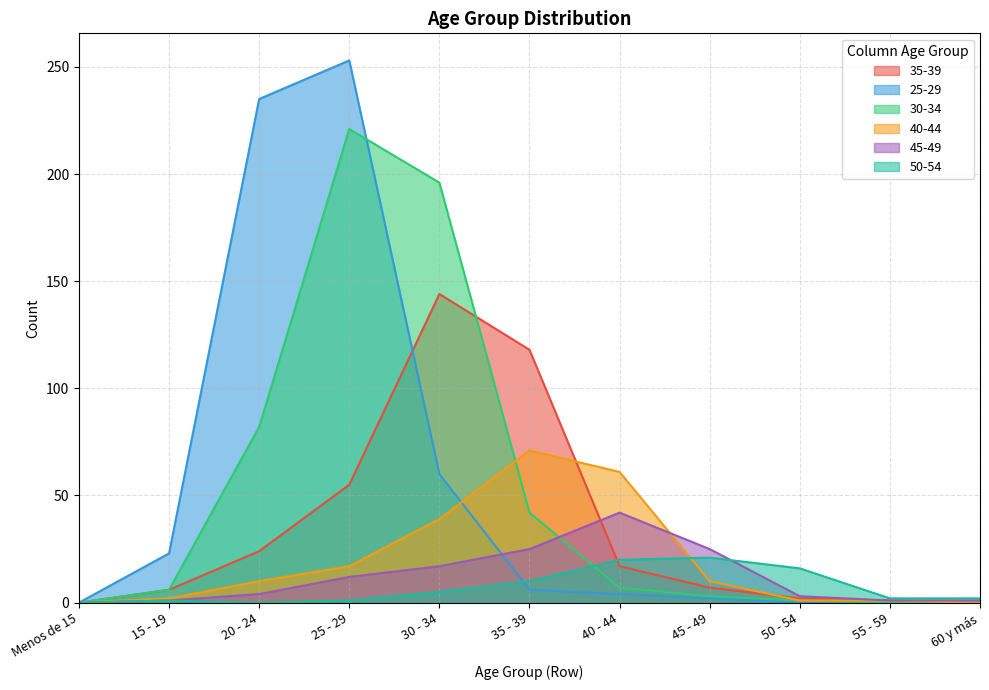

What is the sum of all 40-44 values?

212